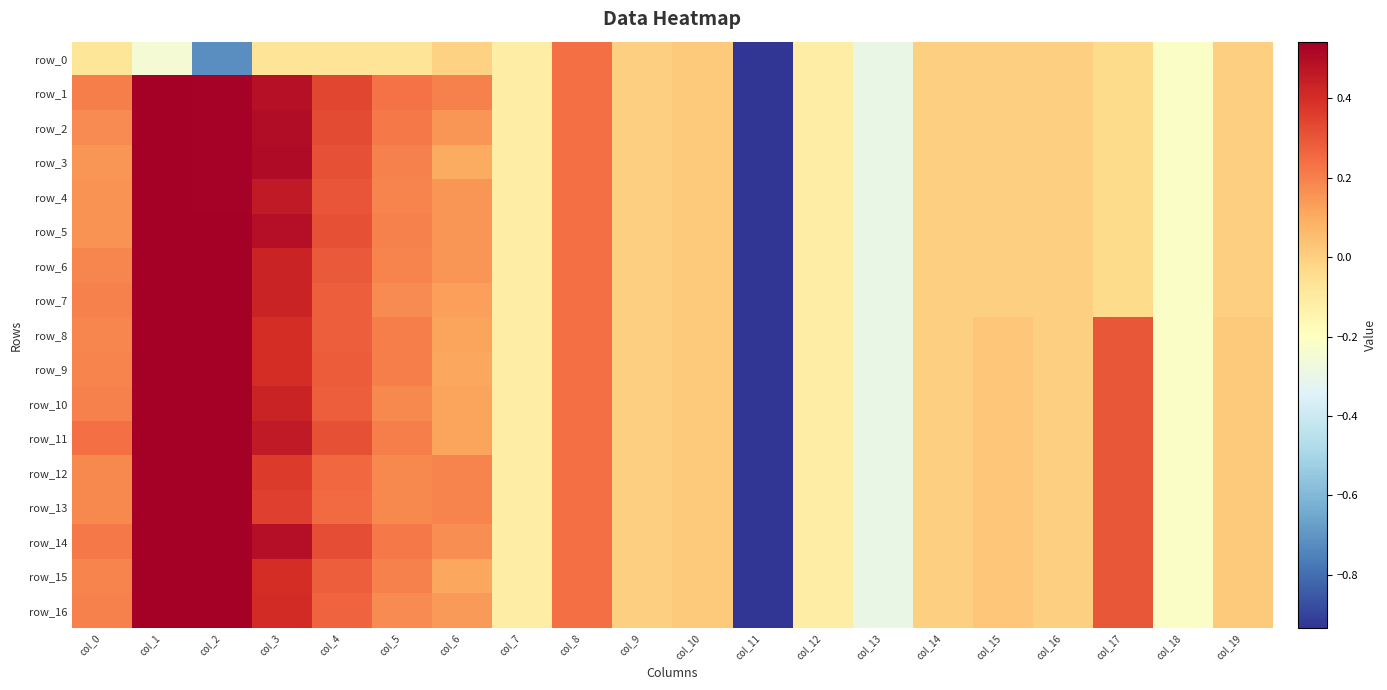

Reading right to left, what are all the values shown in this chart?

row_0: col_19=-0.0	col_18=-0.2	col_17=-0.0	col_16=-0.0	col_15=-0.0	col_14=-0.0	col_13=-0.3	col_12=-0.1	col_11=-5.1	col_10=0.0	col_9=0.0	col_8=0.2	col_7=-0.1	col_6=-0.0	col_5=-0.1	col_4=-0.1	col_3=-0.1	col_2=-0.7	col_1=-0.2	col_0=-0.1
row_1: col_19=-0.0	col_18=-0.2	col_17=-0.0	col_16=-0.0	col_15=-0.0	col_14=-0.0	col_13=-0.3	col_12=-0.1	col_11=-5.1	col_10=0.0	col_9=0.0	col_8=0.2	col_7=-0.1	col_6=0.2	col_5=0.2	col_4=0.3	col_3=0.5	col_2=0.5	col_1=1.0	col_0=0.2
row_2: col_19=-0.0	col_18=-0.2	col_17=-0.0	col_16=-0.0	col_15=-0.0	col_14=-0.0	col_13=-0.3	col_12=-0.1	col_11=-5.1	col_10=0.0	col_9=0.0	col_8=0.2	col_7=-0.1	col_6=0.2	col_5=0.2	col_4=0.3	col_3=0.5	col_2=0.5	col_1=1.0	col_0=0.2
row_3: col_19=-0.0	col_18=-0.2	col_17=-0.0	col_16=-0.0	col_15=-0.0	col_14=-0.0	col_13=-0.3	col_12=-0.1	col_11=-5.1	col_10=0.0	col_9=0.0	col_8=0.2	col_7=-0.1	col_6=0.1	col_5=0.2	col_4=0.3	col_3=0.5	col_2=0.5	col_1=1.0	col_0=0.2
row_4: col_19=-0.0	col_18=-0.2	col_17=-0.0	col_16=-0.0	col_15=-0.0	col_14=-0.0	col_13=-0.3	col_12=-0.1	col_11=-5.1	col_10=0.0	col_9=0.0	col_8=0.2	col_7=-0.1	col_6=0.2	col_5=0.2	col_4=0.3	col_3=0.5	col_2=0.5	col_1=1.0	col_0=0.2
row_5: col_19=-0.0	col_18=-0.2	col_17=-0.0	col_16=-0.0	col_15=-0.0	col_14=-0.0	col_13=-0.3	col_12=-0.1	col_11=-5.1	col_10=0.0	col_9=0.0	col_8=0.2	col_7=-0.1	col_6=0.2	col_5=0.2	col_4=0.3	col_3=0.5	col_2=0.5	col_1=1.0	col_0=0.2
row_6: col_19=-0.0	col_18=-0.2	col_17=-0.0	col_16=-0.0	col_15=-0.0	col_14=-0.0	col_13=-0.3	col_12=-0.1	col_11=-5.1	col_10=0.0	col_9=0.0	col_8=0.2	col_7=-0.1	col_6=0.2	col_5=0.2	col_4=0.3	col_3=0.4	col_2=0.5	col_1=1.0	col_0=0.2
row_7: col_19=-0.0	col_18=-0.2	col_17=-0.0	col_16=-0.0	col_15=-0.0	col_14=-0.0	col_13=-0.3	col_12=-0.1	col_11=-5.1	col_10=0.0	col_9=0.0	col_8=0.2	col_7=-0.1	col_6=0.1	col_5=0.2	col_4=0.3	col_3=0.4	col_2=0.5	col_1=1.0	col_0=0.2
row_8: col_19=0.0	col_18=-0.2	col_17=0.3	col_16=-0.0	col_15=0.0	col_14=-0.0	col_13=-0.3	col_12=-0.1	col_11=-5.1	col_10=0.0	col_9=0.0	col_8=0.2	col_7=-0.1	col_6=0.1	col_5=0.2	col_4=0.3	col_3=0.4	col_2=0.5	col_1=1.0	col_0=0.2
row_9: col_19=0.0	col_18=-0.2	col_17=0.3	col_16=-0.0	col_15=0.0	col_14=-0.0	col_13=-0.3	col_12=-0.1	col_11=-5.1	col_10=0.0	col_9=0.0	col_8=0.2	col_7=-0.1	col_6=0.1	col_5=0.2	col_4=0.3	col_3=0.4	col_2=0.5	col_1=1.0	col_0=0.2
row_10: col_19=0.0	col_18=-0.2	col_17=0.3	col_16=-0.0	col_15=0.0	col_14=-0.0	col_13=-0.3	col_12=-0.1	col_11=-5.1	col_10=0.0	col_9=0.0	col_8=0.2	col_7=-0.1	col_6=0.1	col_5=0.2	col_4=0.3	col_3=0.4	col_2=0.5	col_1=1.0	col_0=0.2
row_11: col_19=0.0	col_18=-0.2	col_17=0.3	col_16=-0.0	col_15=0.0	col_14=-0.0	col_13=-0.3	col_12=-0.1	col_11=-5.1	col_10=0.0	col_9=0.0	col_8=0.2	col_7=-0.1	col_6=0.1	col_5=0.2	col_4=0.3	col_3=0.5	col_2=0.5	col_1=1.0	col_0=0.2
row_12: col_19=0.0	col_18=-0.2	col_17=0.3	col_16=-0.0	col_15=0.0	col_14=-0.0	col_13=-0.3	col_12=-0.1	col_11=-5.1	col_10=0.0	col_9=0.0	col_8=0.2	col_7=-0.1	col_6=0.2	col_5=0.2	col_4=0.3	col_3=0.4	col_2=0.5	col_1=1.0	col_0=0.2
row_13: col_19=0.0	col_18=-0.2	col_17=0.3	col_16=-0.0	col_15=0.0	col_14=-0.0	col_13=-0.3	col_12=-0.1	col_11=-5.1	col_10=0.0	col_9=0.0	col_8=0.2	col_7=-0.1	col_6=0.2	col_5=0.2	col_4=0.3	col_3=0.4	col_2=0.5	col_1=1.0	col_0=0.2
row_14: col_19=0.0	col_18=-0.2	col_17=0.3	col_16=-0.0	col_15=0.0	col_14=-0.0	col_13=-0.3	col_12=-0.1	col_11=-5.1	col_10=0.0	col_9=0.0	col_8=0.2	col_7=-0.1	col_6=0.2	col_5=0.2	col_4=0.3	col_3=0.5	col_2=0.5	col_1=1.0	col_0=0.2
row_15: col_19=0.0	col_18=-0.2	col_17=0.3	col_16=-0.0	col_15=0.0	col_14=-0.0	col_13=-0.3	col_12=-0.1	col_11=-5.1	col_10=0.0	col_9=0.0	col_8=0.2	col_7=-0.1	col_6=0.1	col_5=0.2	col_4=0.3	col_3=0.4	col_2=0.5	col_1=1.0	col_0=0.2
row_16: col_19=0.0	col_18=-0.2	col_17=0.3	col_16=-0.0	col_15=0.0	col_14=-0.0	col_13=-0.3	col_12=-0.1	col_11=-5.1	col_10=0.0	col_9=0.0	col_8=0.2	col_7=-0.1	col_6=0.1	col_5=0.2	col_4=0.3	col_3=0.4	col_2=0.5	col_1=1.0	col_0=0.2